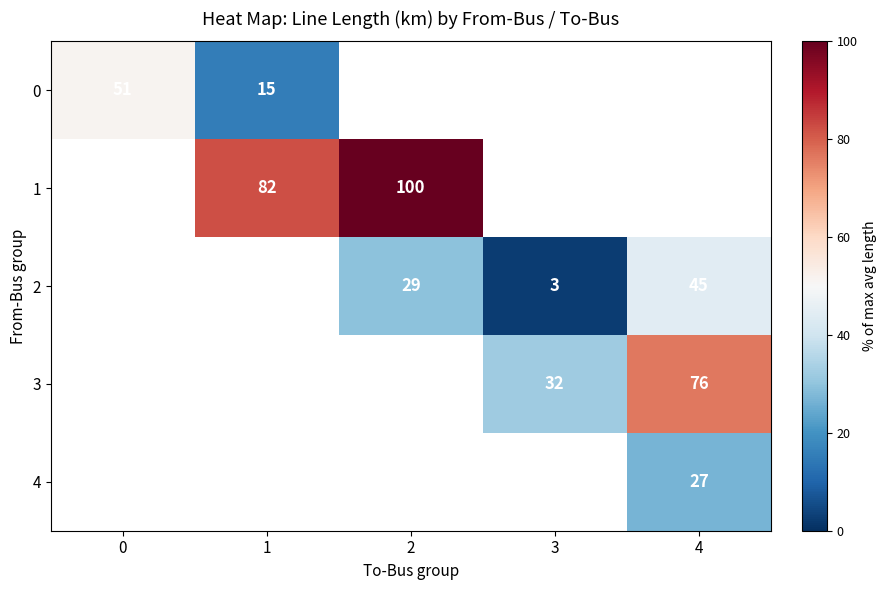

At which category does the chart reach its minimum across all series?

3